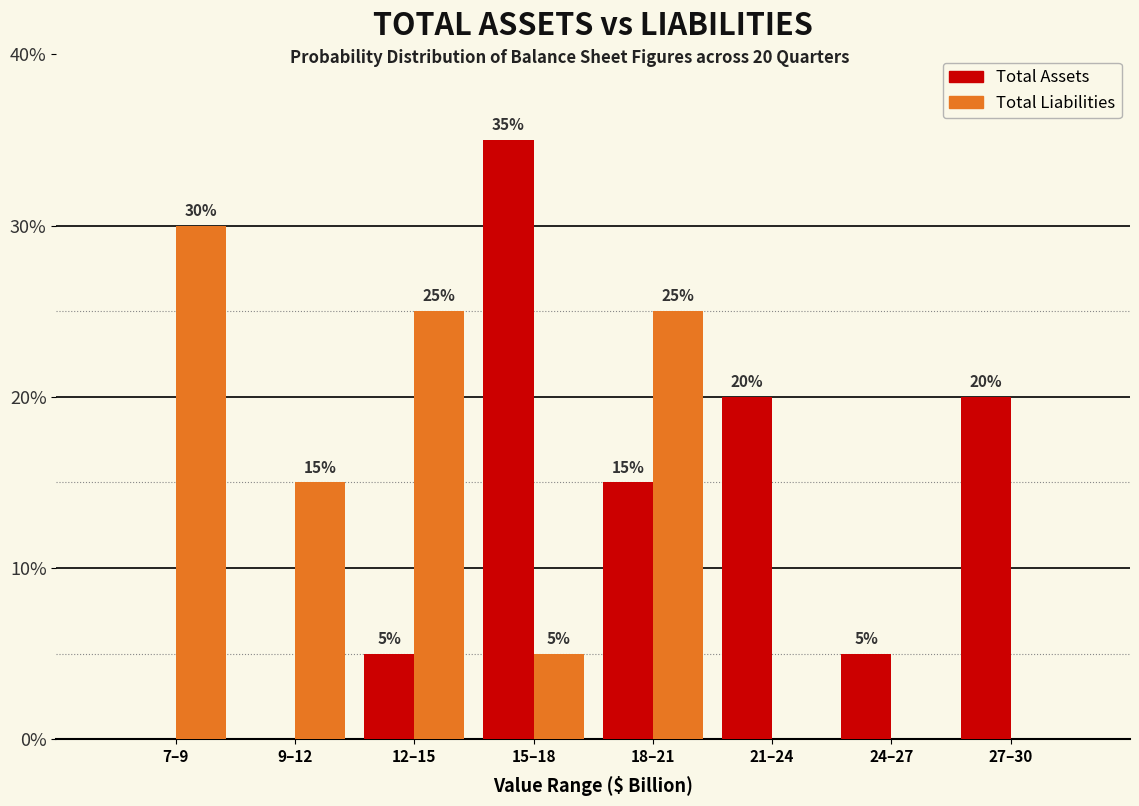

Reading left to right, transcribe all the data shown in this chart.

Total Assets: 7–9=0	9–12=0	12–15=5	15–18=35	18–21=15	21–24=20	24–27=5	27–30=20
Total Liabilities: 7–9=30	9–12=15	12–15=25	15–18=5	18–21=25	21–24=0	24–27=0	27–30=0